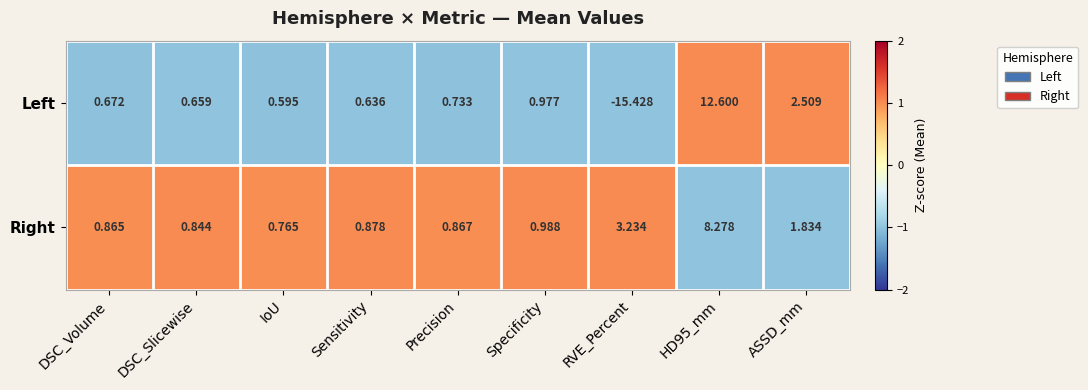

Is the value of Right at DSC_Volume greater than the value of Left at Sensitivity?

Yes